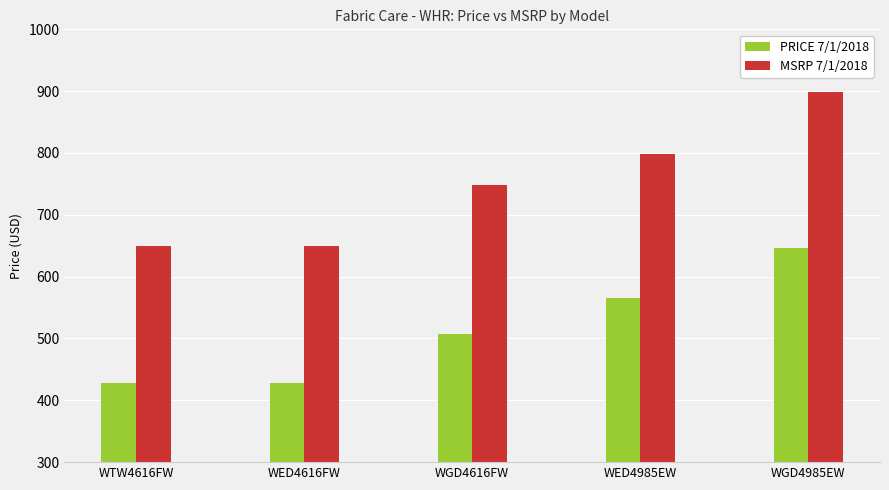

Reading left to right, what are all the values shown in this chart?

PRICE 7/1/2018: WTW4616FW=428	WED4616FW=428	WGD4616FW=508	WED4985EW=566	WGD4985EW=646
MSRP 7/1/2018: WTW4616FW=649	WED4616FW=649	WGD4616FW=749	WED4985EW=799	WGD4985EW=899